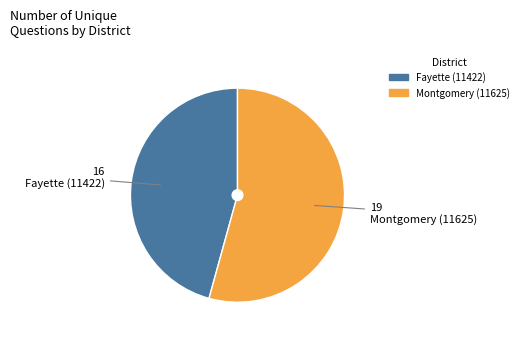

What is the majority slice?

Montgomery (11625)